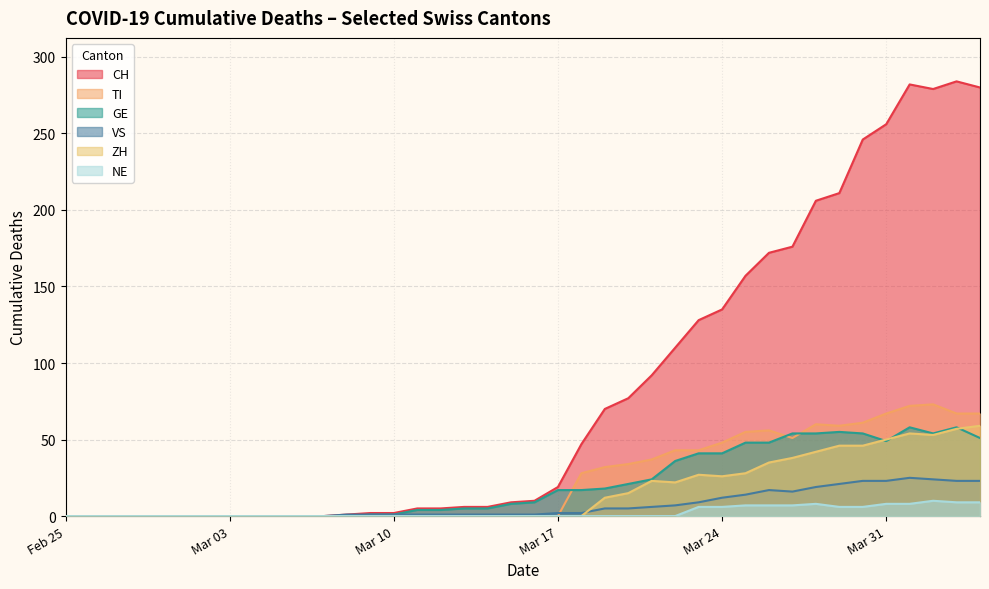

Which series has the largest total across all categories?

CH